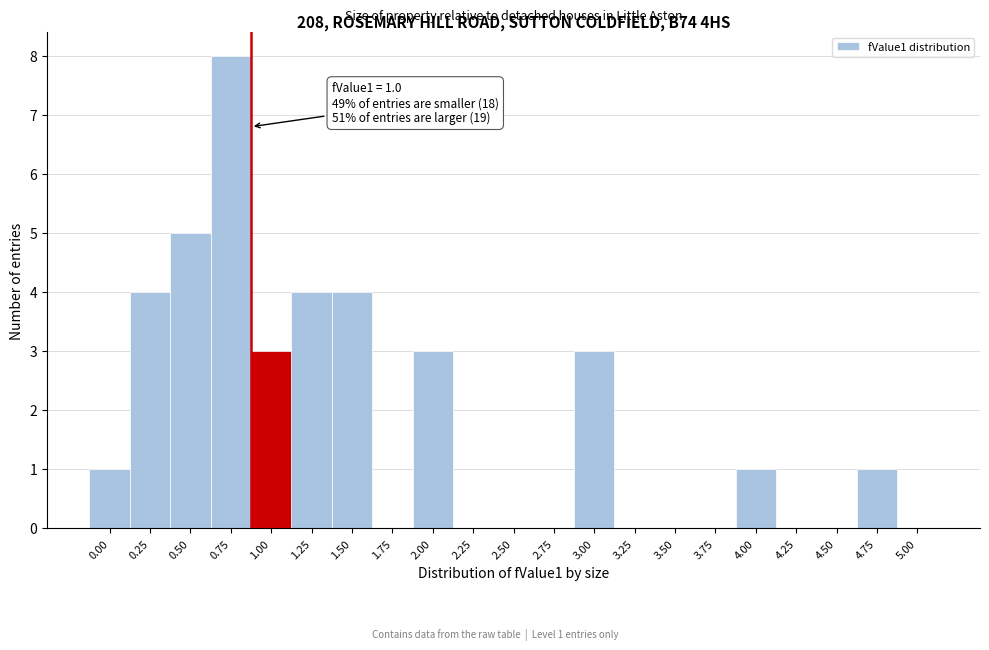

Reading left to right, transcribe all the data shown in this chart.

0.00=1	0.25=4	0.50=5	0.75=8	1.00=3	1.25=4	1.50=4	1.75=0	2.00=3	2.25=0	2.50=0	2.75=0	3.00=3	3.25=0	3.50=0	3.75=0	4.00=1	4.25=0	4.50=0	4.75=1	5.00=0